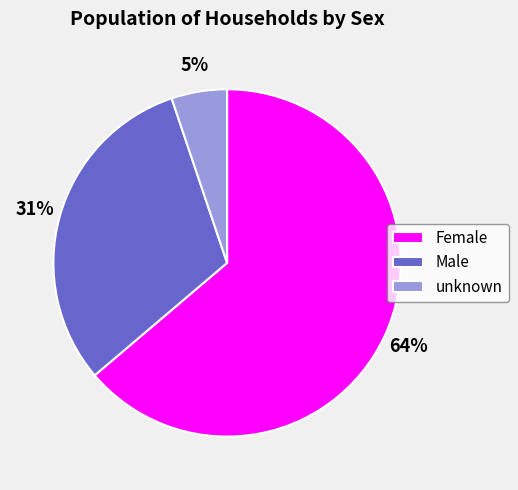

Do Male and unknown together represent more than half of the pie?

No